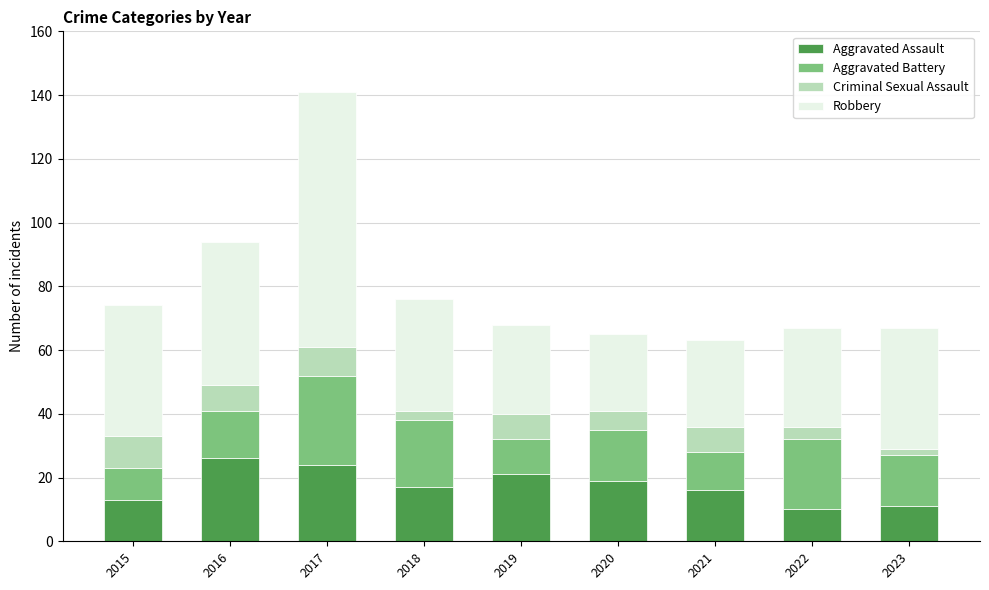

What is the maximum value for Aggravated Assault?

26